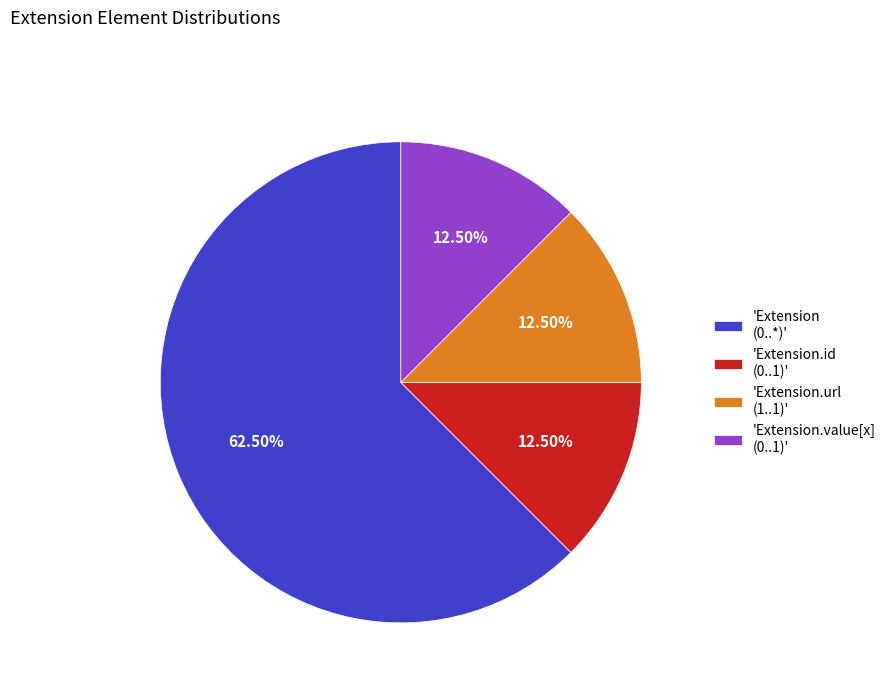

What is the majority slice?

'Extension (0..*)'